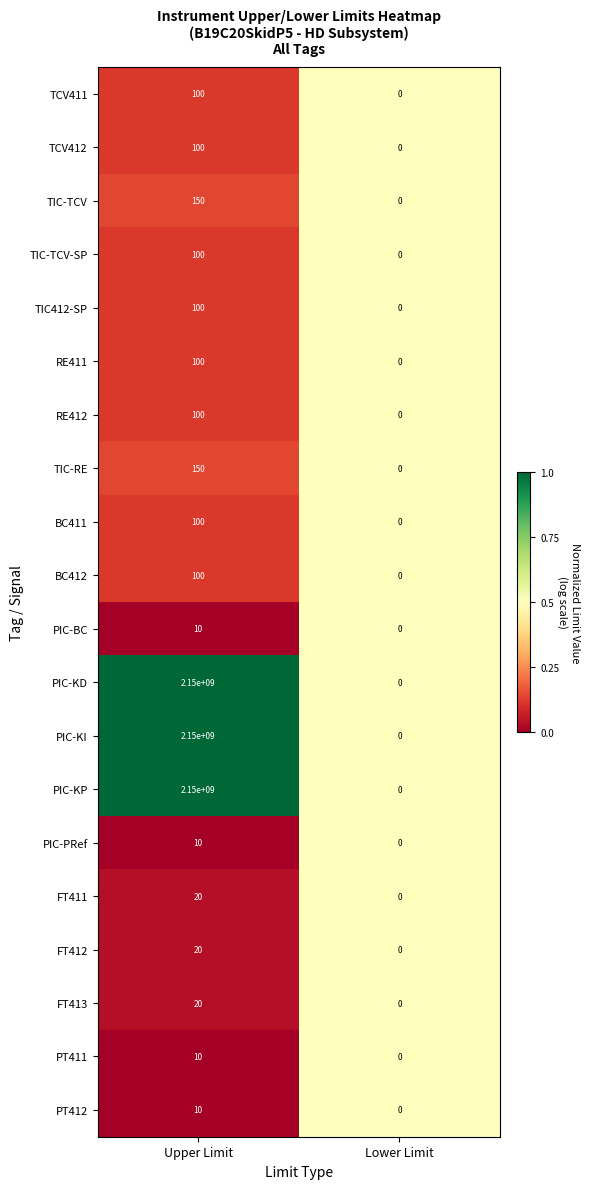

Rank the categories by BC411 value from lowest to highest.

Lower Limit, Upper Limit